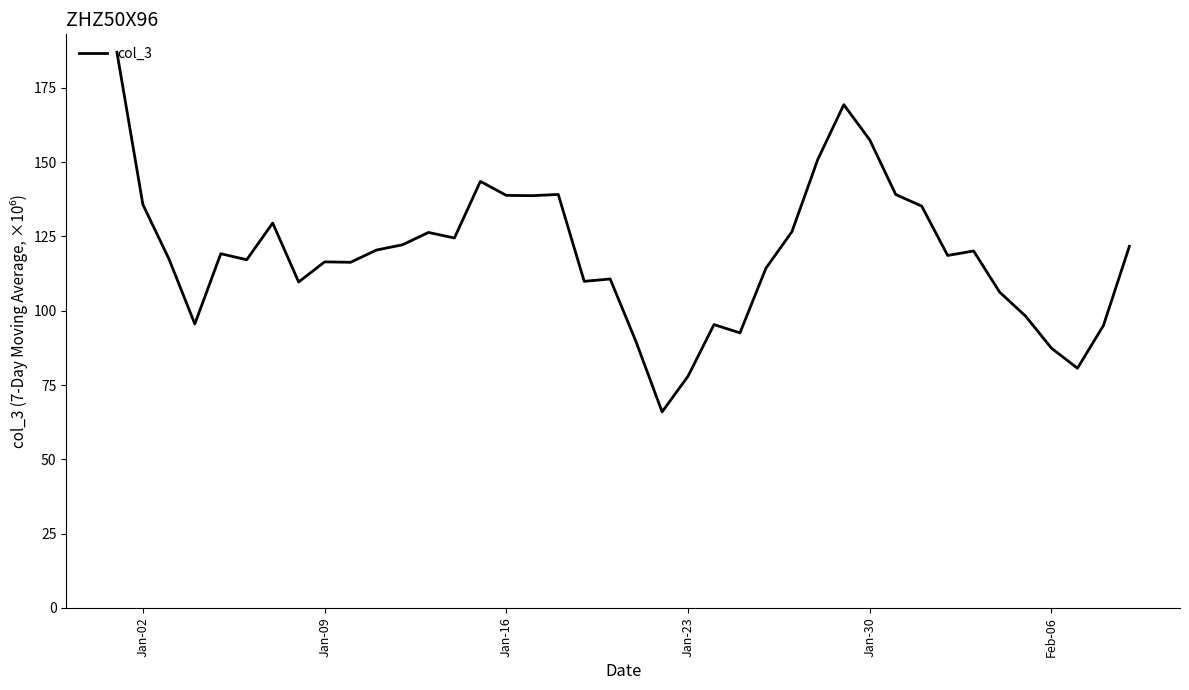

What is the difference between the maximum and minimum values?

121.0